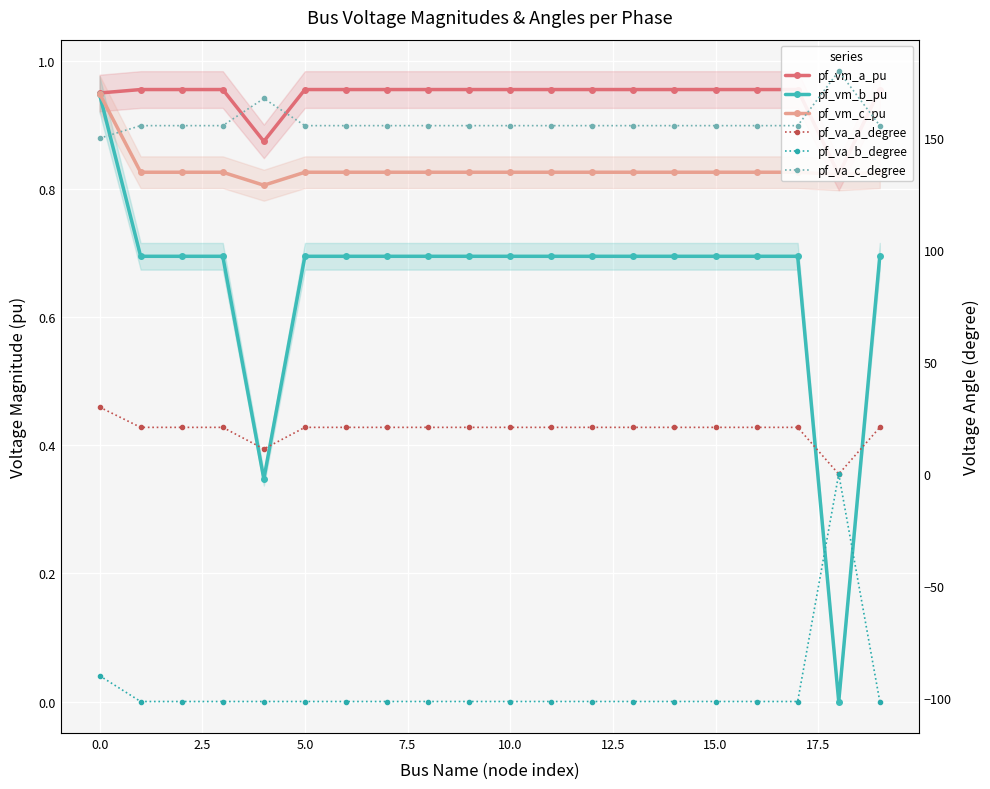

True or false: pf_vm_b_pu and pf_vm_a_pu intersect in this chart.

False